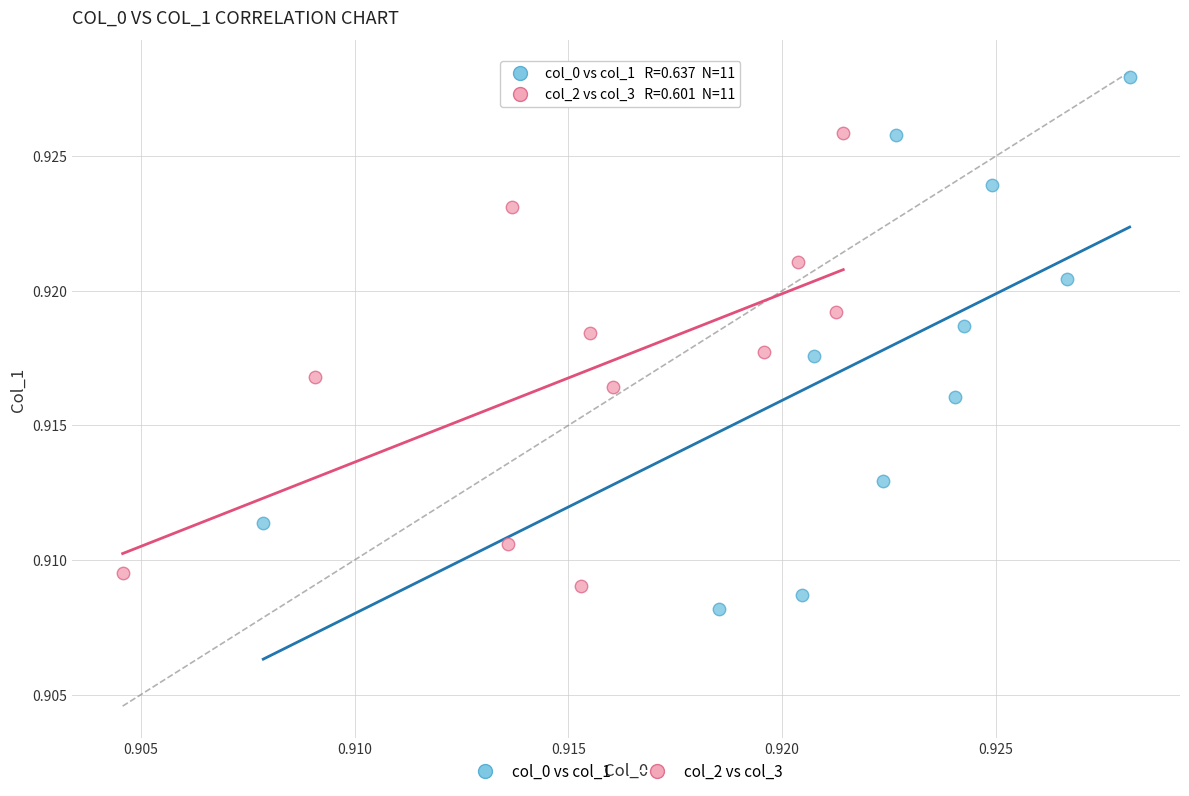

Which series has the largest Y range (max minus min)?

col_0 vs col_1